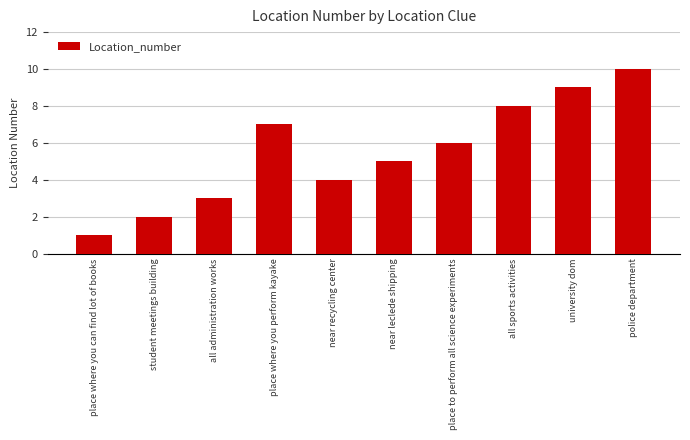

List the labels in order of value, largest first.

police department, university dom, all sports activities, place where you perform kayake, place to perform all science experiments, near leclede shipping, near recycling center, all administration works, student meetings building, place where you can find lot of books